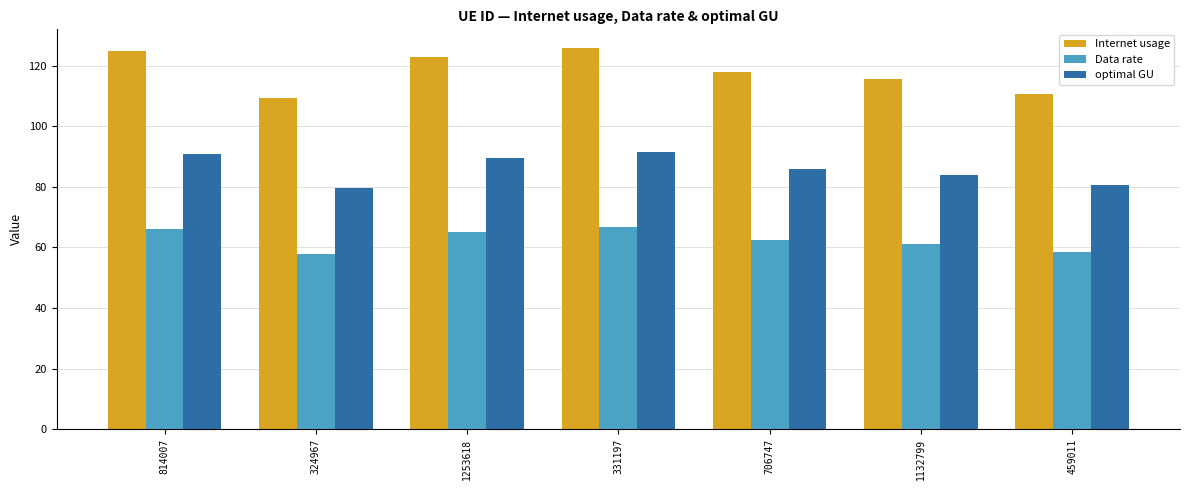

What is the sum of all optimal GU values?

601.5